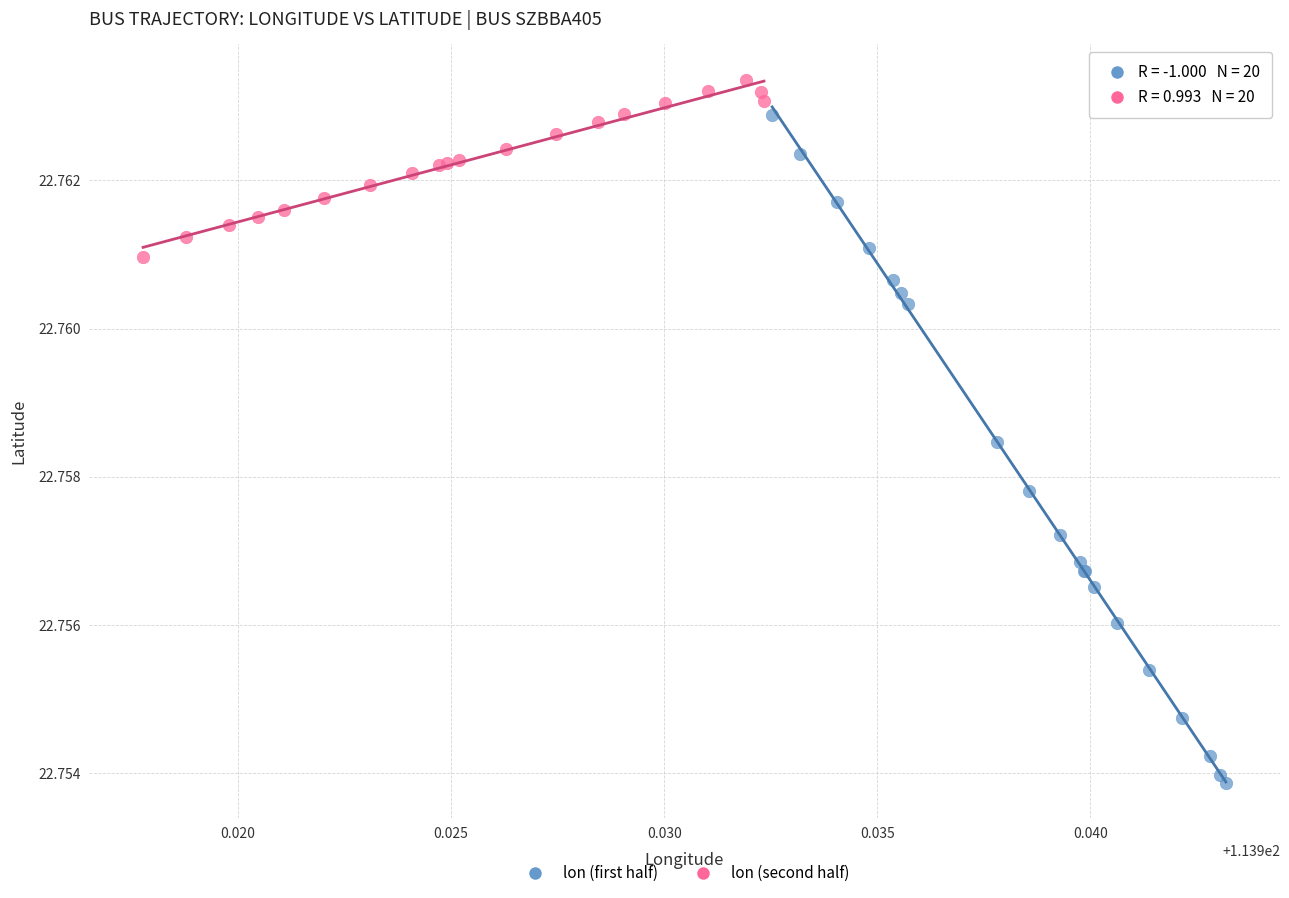

Which series has the largest Y range (max minus min)?

lon (first half)